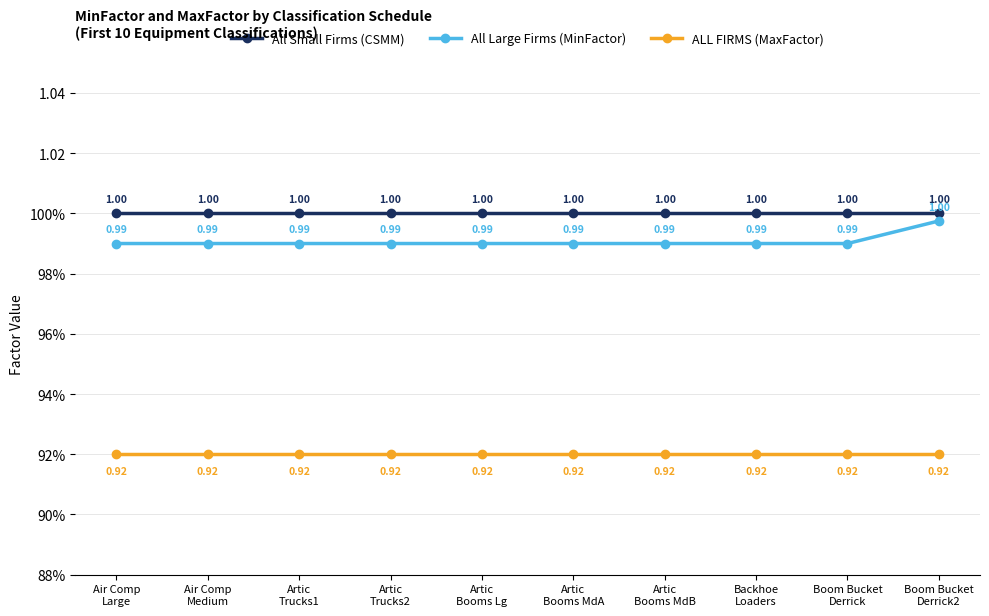

Reading left to right, extract all data points from this chart.

All Small Firms (CSMM): 1.0	1.0	1.0	1.0	1.0	1.0	1.0	1.0	1.0	1.0
All Large Firms (MinFactor): 1.0	1.0	1.0	1.0	1.0	1.0	1.0	1.0	1.0	1.0
ALL FIRMS (MaxFactor): 0.9	0.9	0.9	0.9	0.9	0.9	0.9	0.9	0.9	0.9